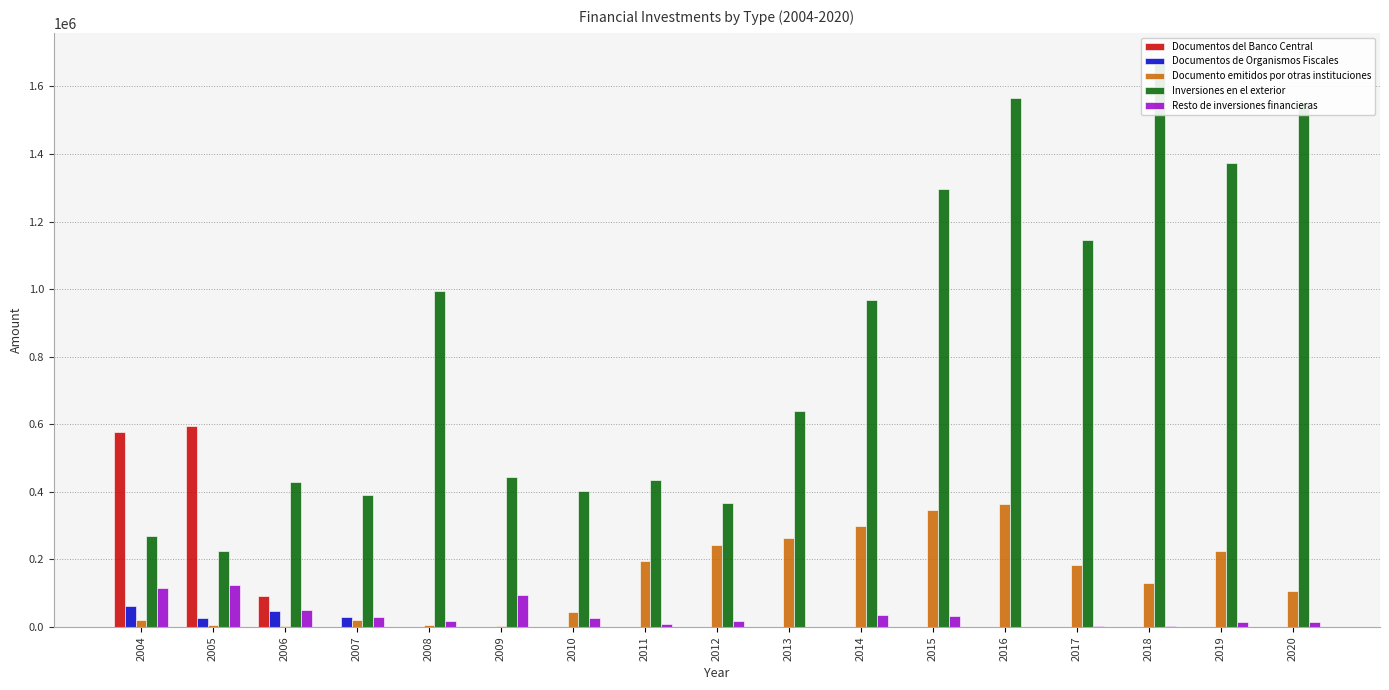

What are all the series names shown in the legend?

Documentos del Banco Central, Documentos de Organismos Fiscales, Documento emitidos por otras instituciones, Inversiones en el exterior, Resto de inversiones financieras